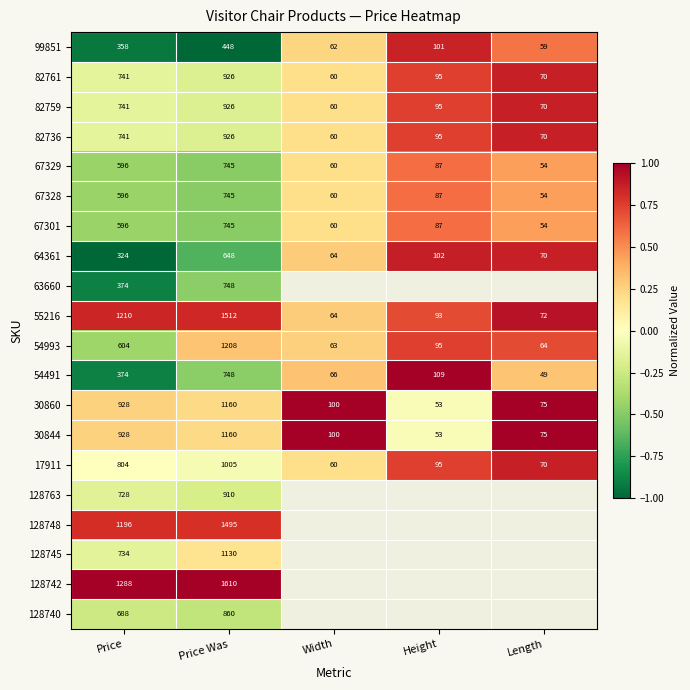

How many series are shown in this chart?

20